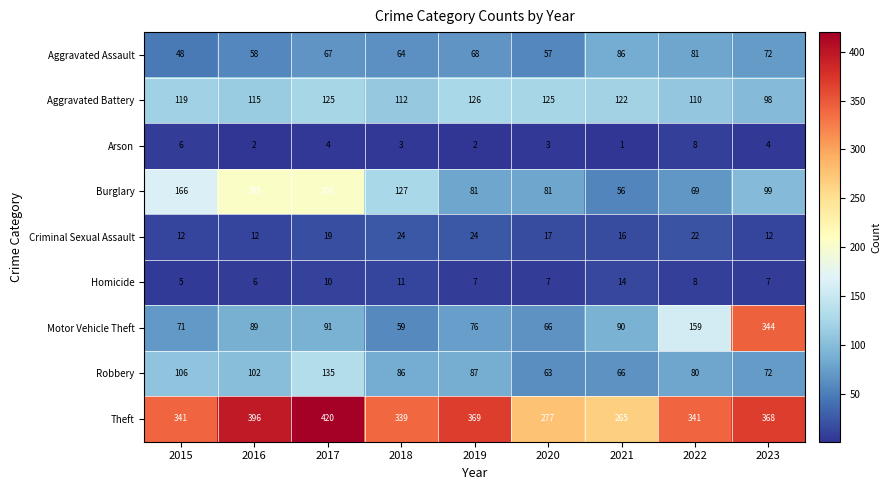

What is the sum of all Motor Vehicle Theft values?

1045